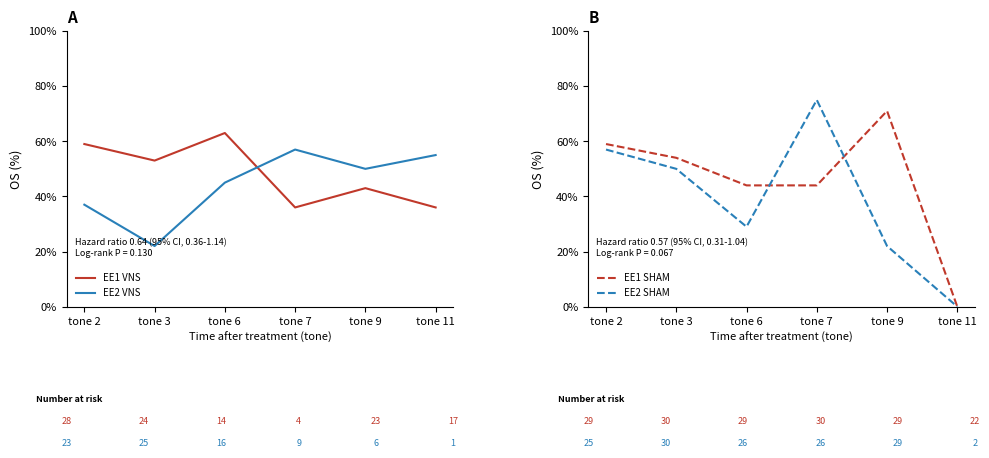

What is the value of the EE2 SHAM point at the 2nd from the left?

50